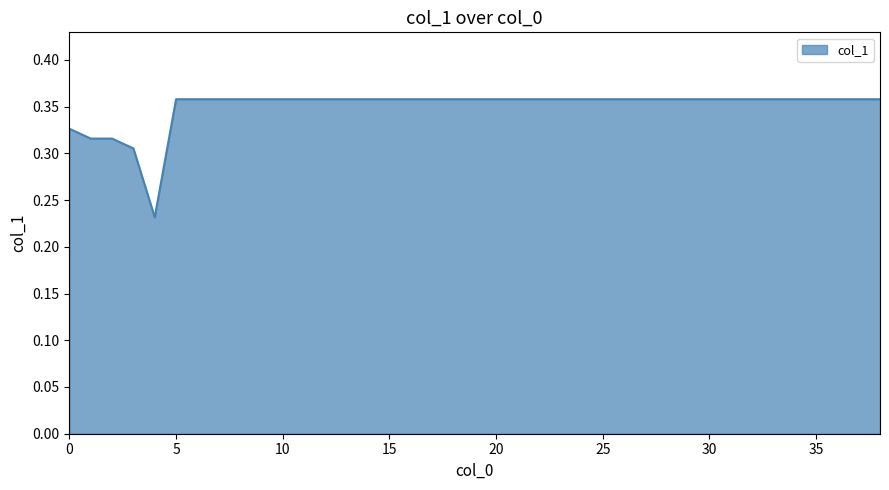

Where is the data nearest to the value 0?

4